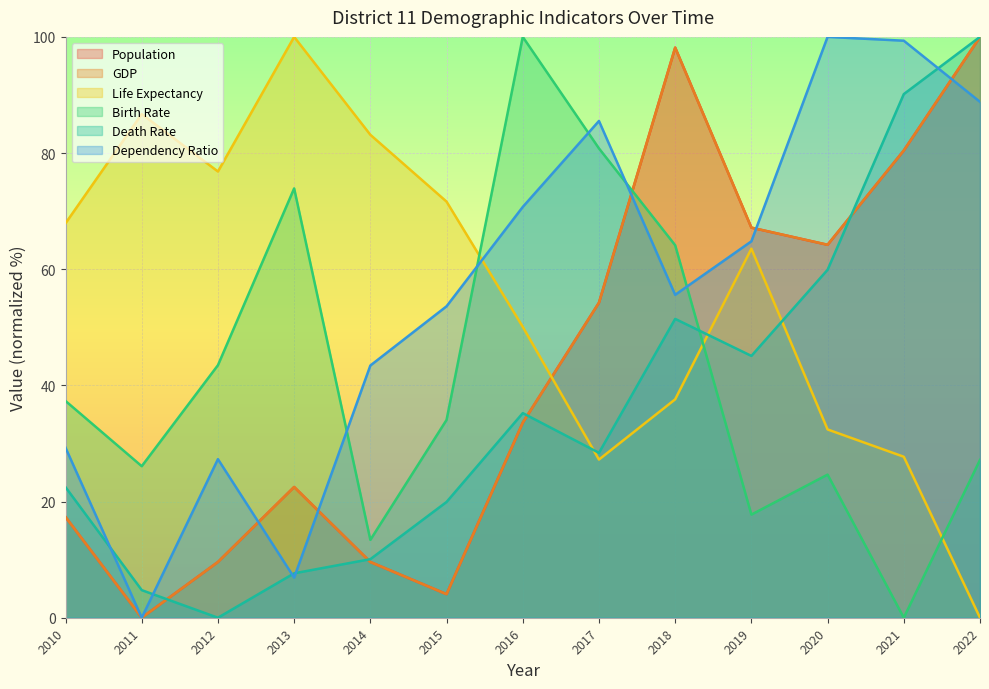

Is the value of Life Expectancy at 2014 greater than the value of Death Rate at 2012?

Yes